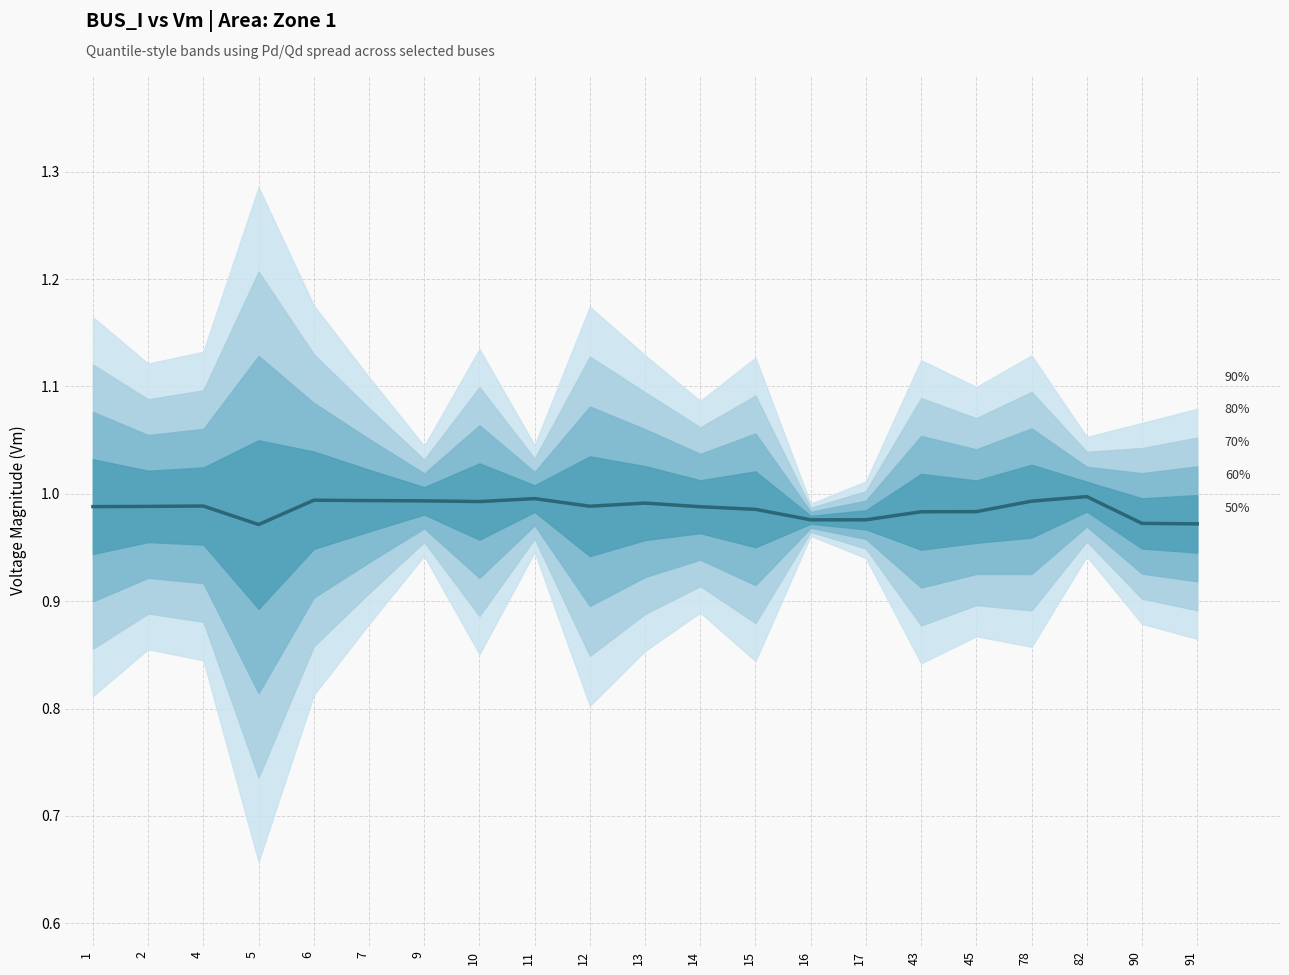

What is the average value?

1.0